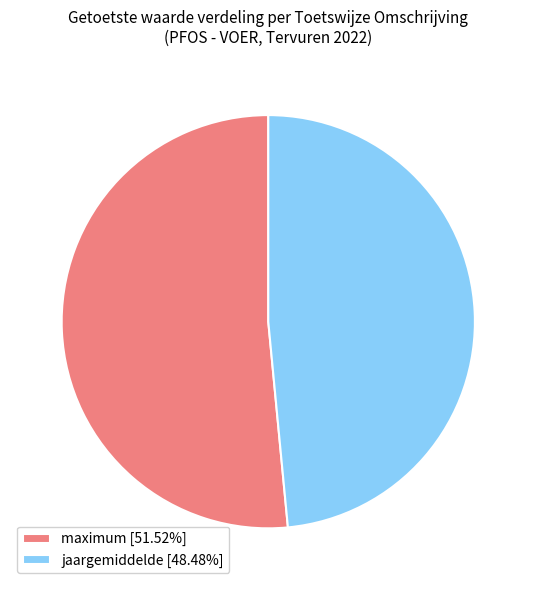

Which slice is the smallest?

jaargemiddelde